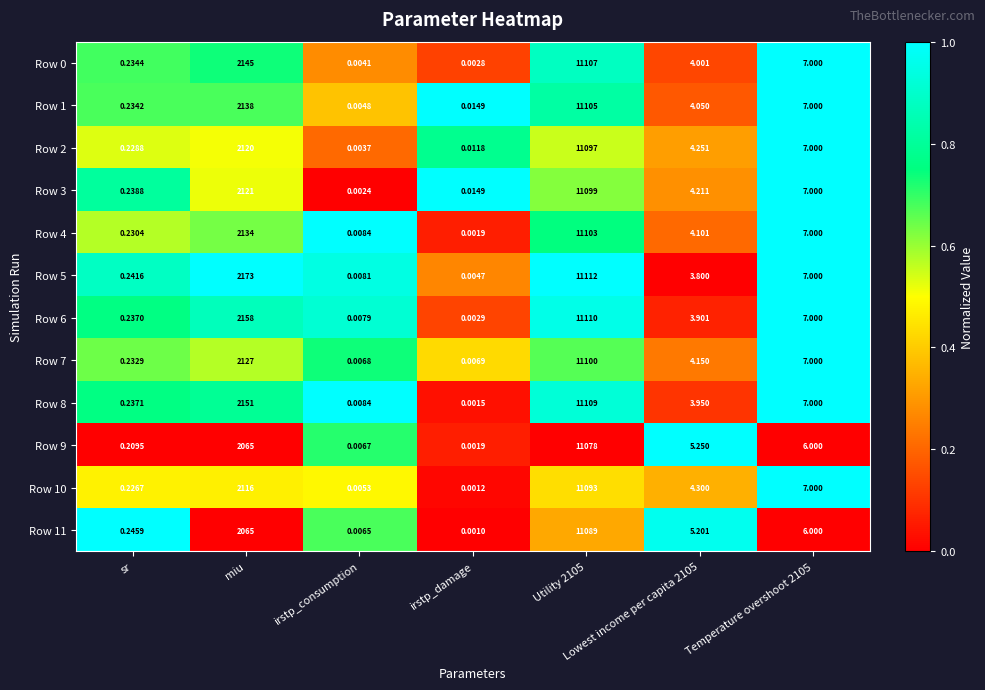

At which label does Row 5 reach its minimum?

irstp_damage